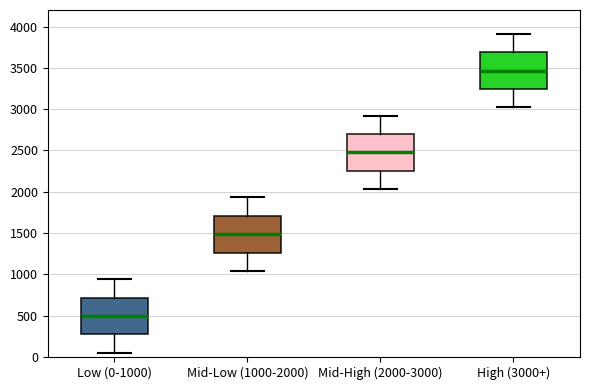

Reading left to right, read every box against the y-axis: the position of its median line, the range the box covers, and the ends of its whiskers. The values are not printed on the chart, so give them approximately, as read against the axis.

Low (0-1000): median 500, box 250 to 700, whiskers 50 to 950
Mid-Low (1000-2000): median 1500, box 1250 to 1700, whiskers 1050 to 1950
Mid-High (2000-3000): median 2500, box 2250 to 2700, whiskers 2050 to 2900
High (3000+): median 3450, box 3250 to 3700, whiskers 3000 to 3900